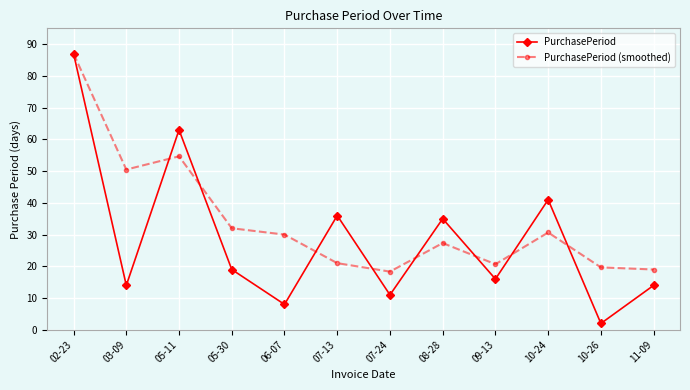

True or false: PurchasePeriod and PurchasePeriod (smoothed) cross at least once.

True